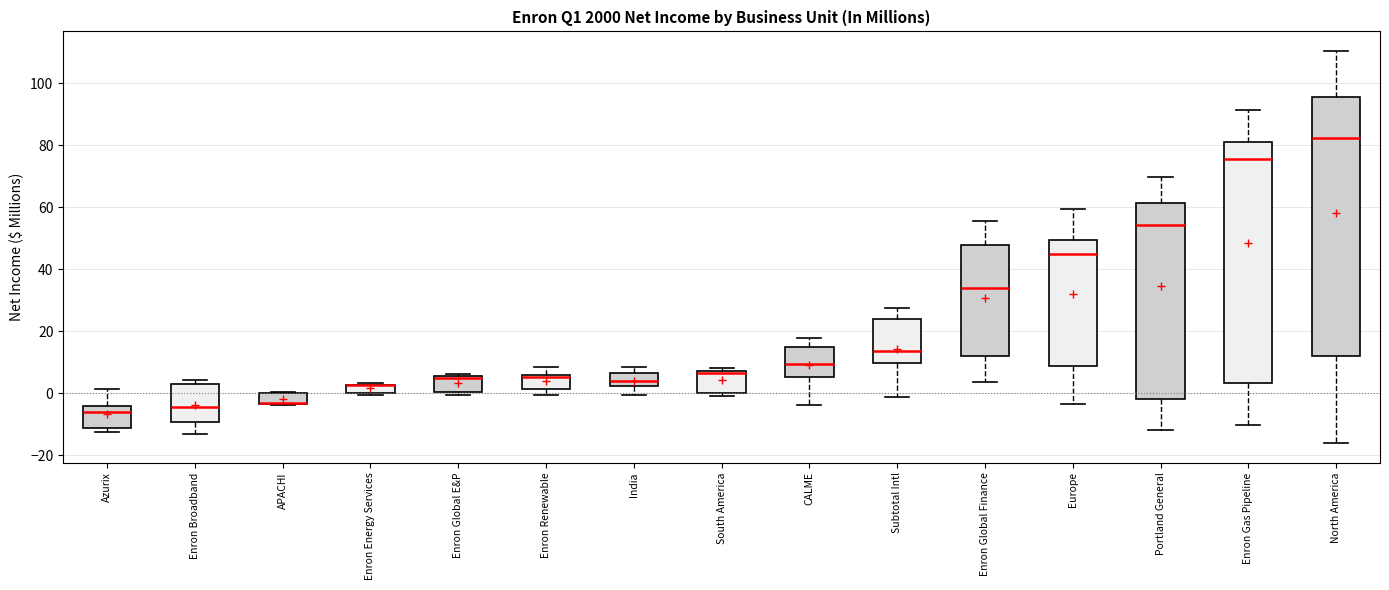

Comparing the boxes themselves (not the whiskers), which one is the tallest?

North America